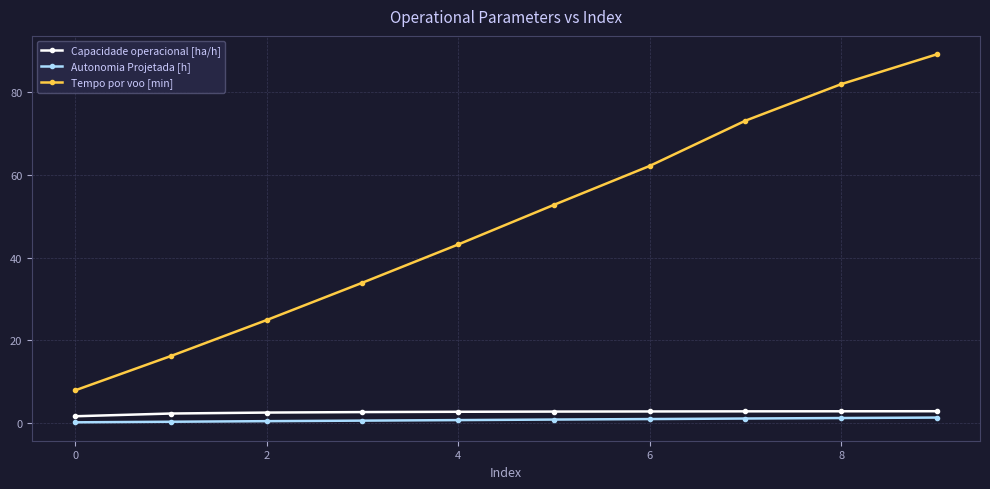

True or false: Capacidade operacional [ha/h] and Autonomia Projetada [h] intersect in this chart.

False